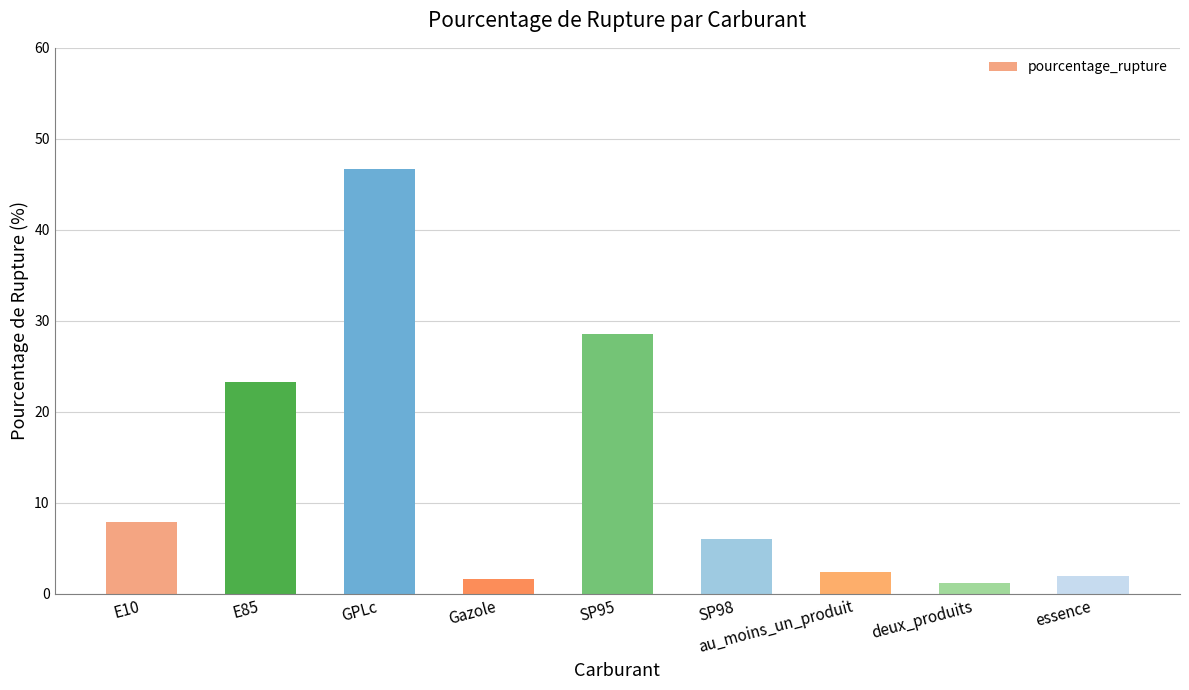

What is the difference between the values at essence and SP98?

4.1